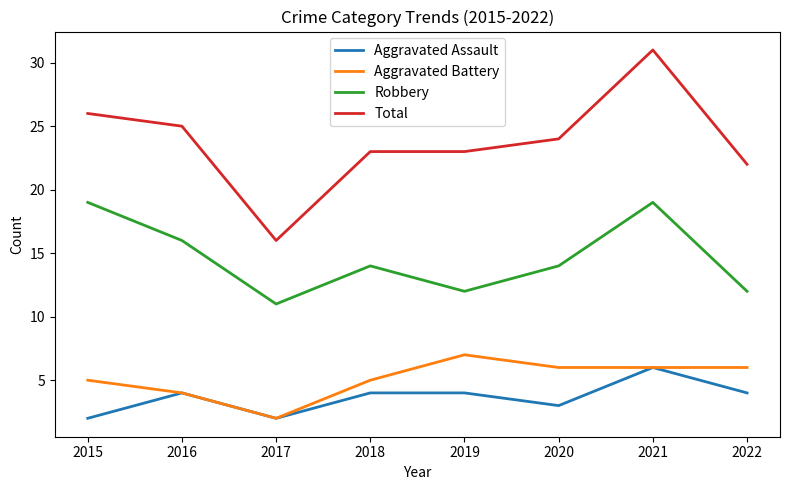

Which series has the largest total across all categories?

Total